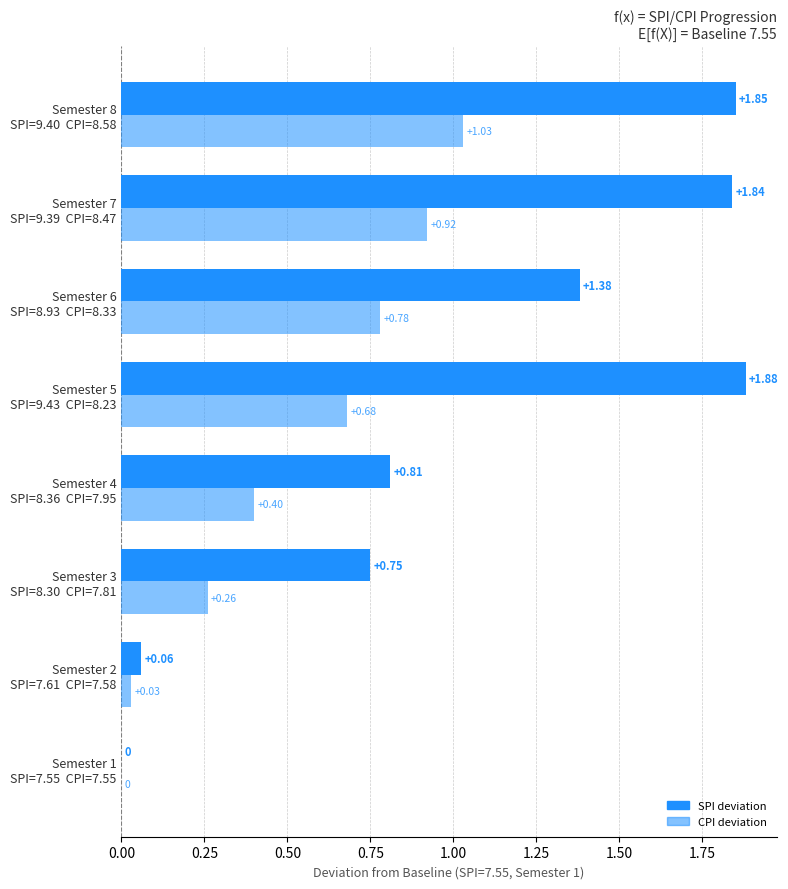

How many bars are there in each group?

2